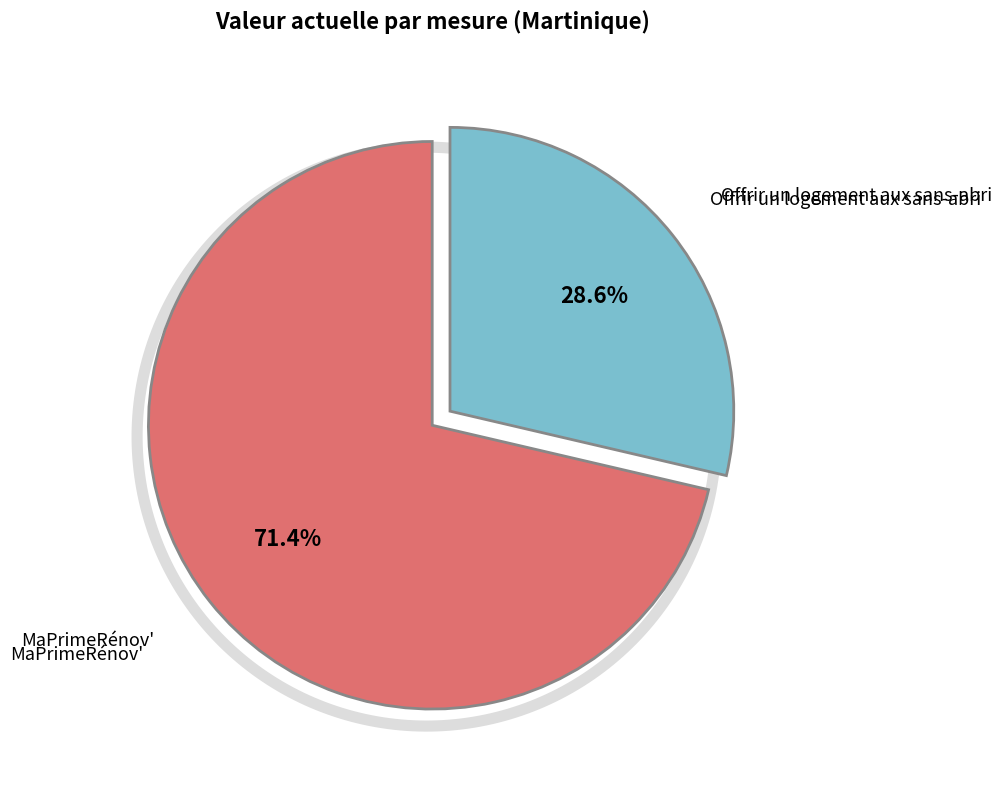

To the nearest percent, what is the difference between the largest and smallest slice percentages?

43%